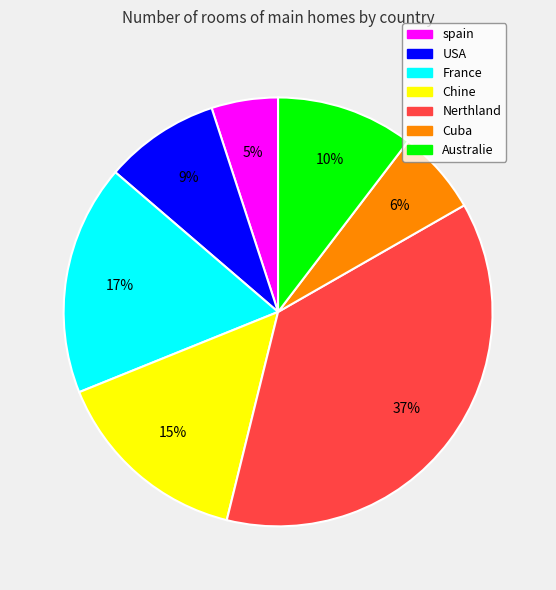

Rank the categories by value from highest to lowest.

Nerthland, France, Chine, Australie, USA, Cuba, spain